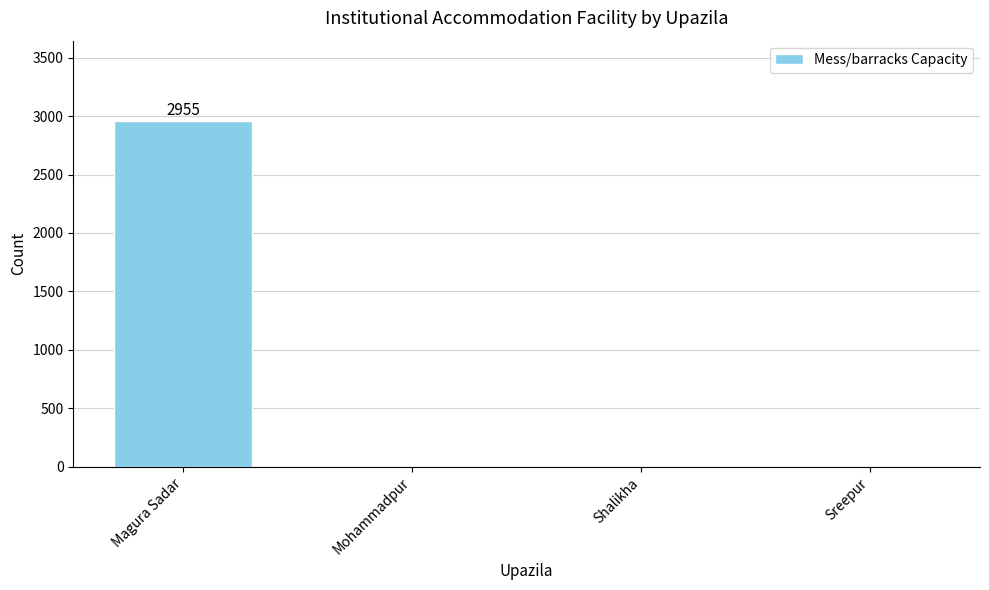

What is the sum of all values?

2955